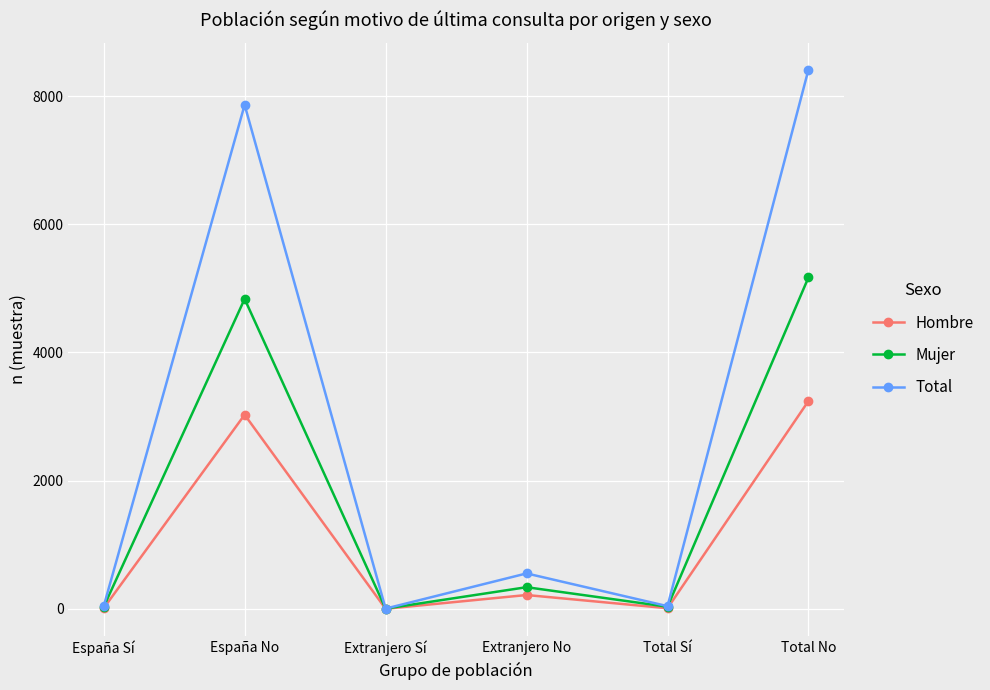

True or false: Total has more than 0 points higher than both neighbors.

True